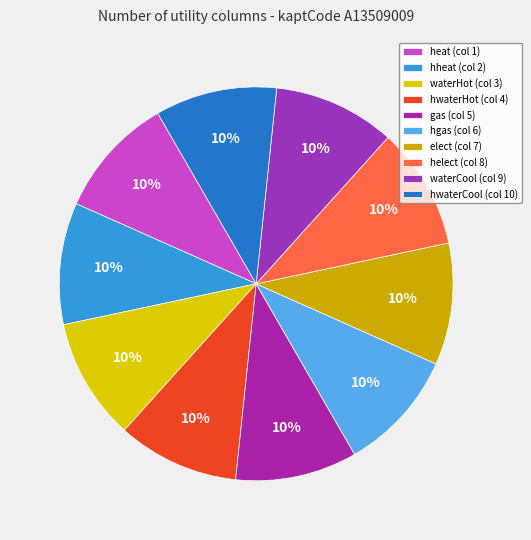

How many segments does this pie chart have?

10